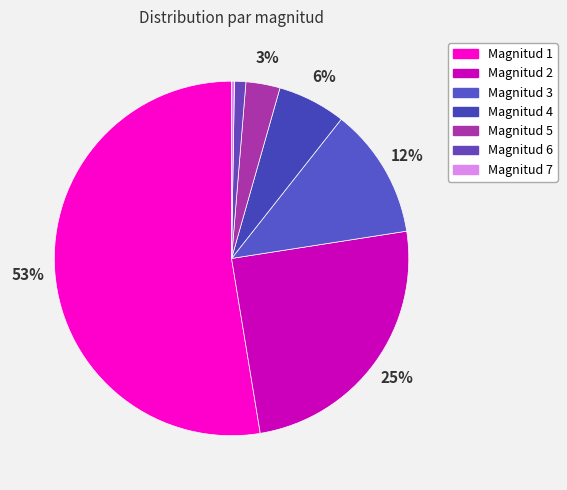

Which slice is the smallest?

7